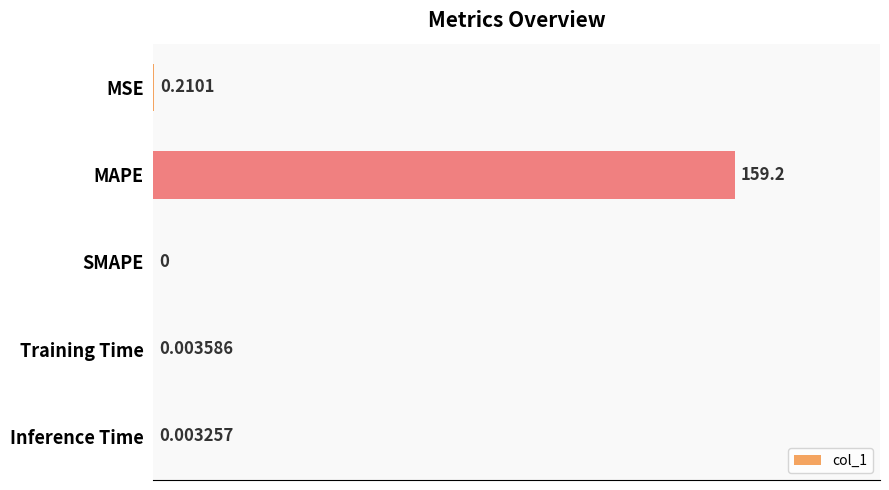

What is the sum of the values at MAPE and Training Time?

159.2